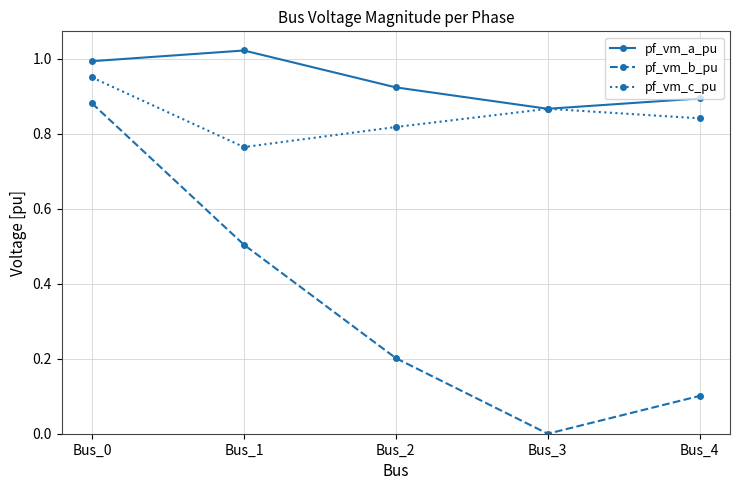

What is the value of the pf_vm_b_pu point at the 2nd from the left?

0.5